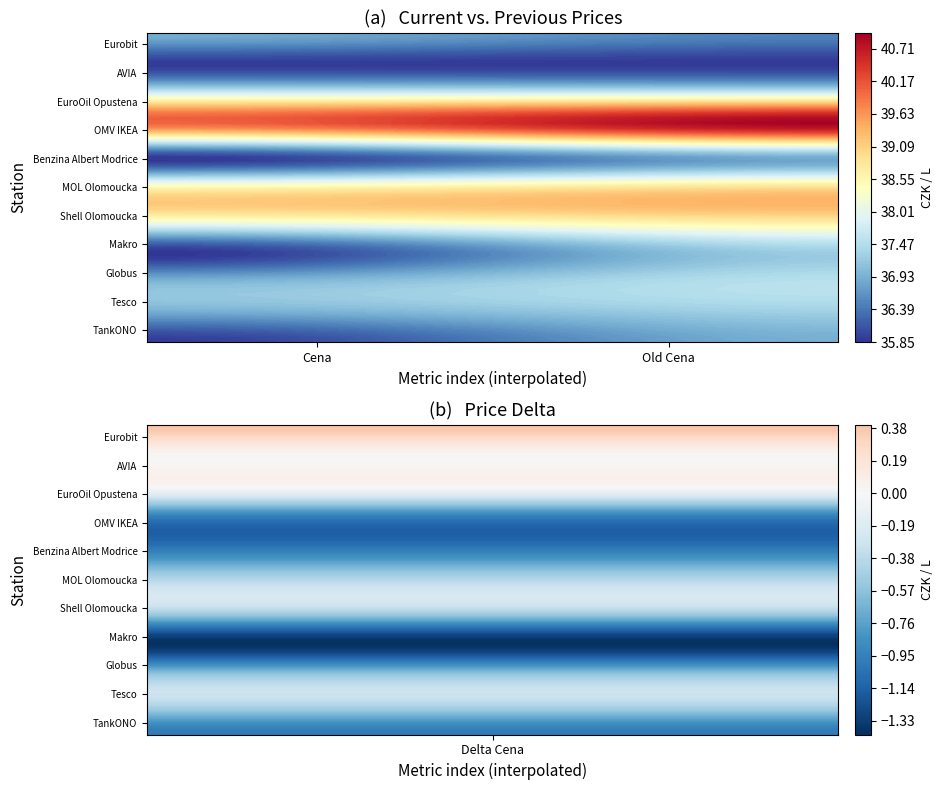

Count the number of data series in this chart.

11